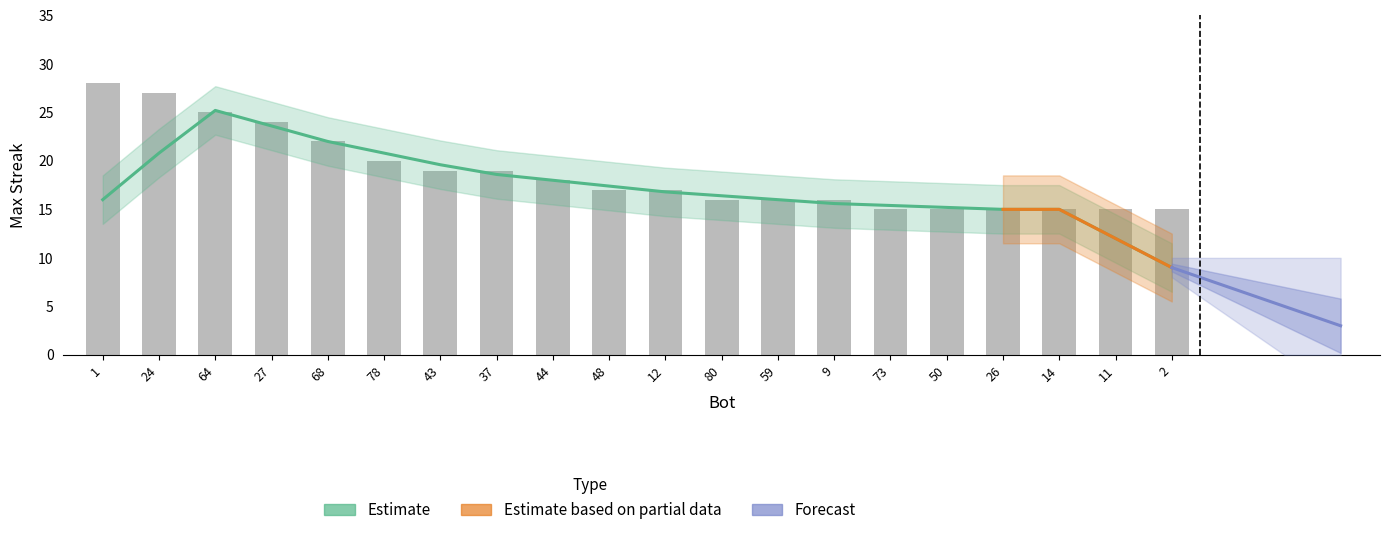

How many bars are there in total?

20